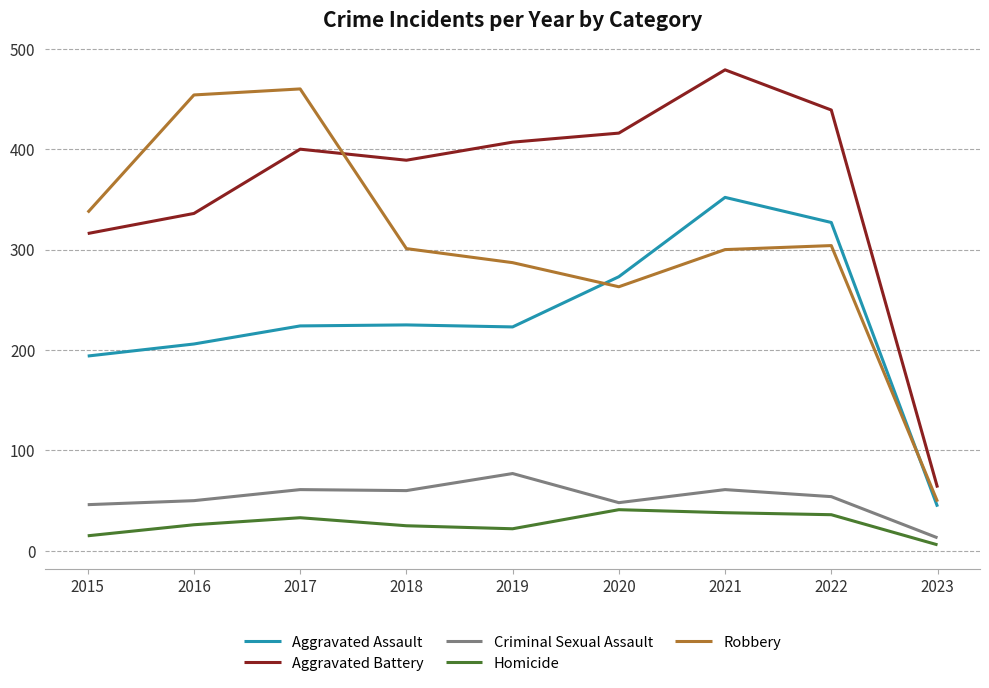

At 2023, list the series in order from largest to smallest.

Aggravated Battery, Robbery, Aggravated Assault, Criminal Sexual Assault, Homicide